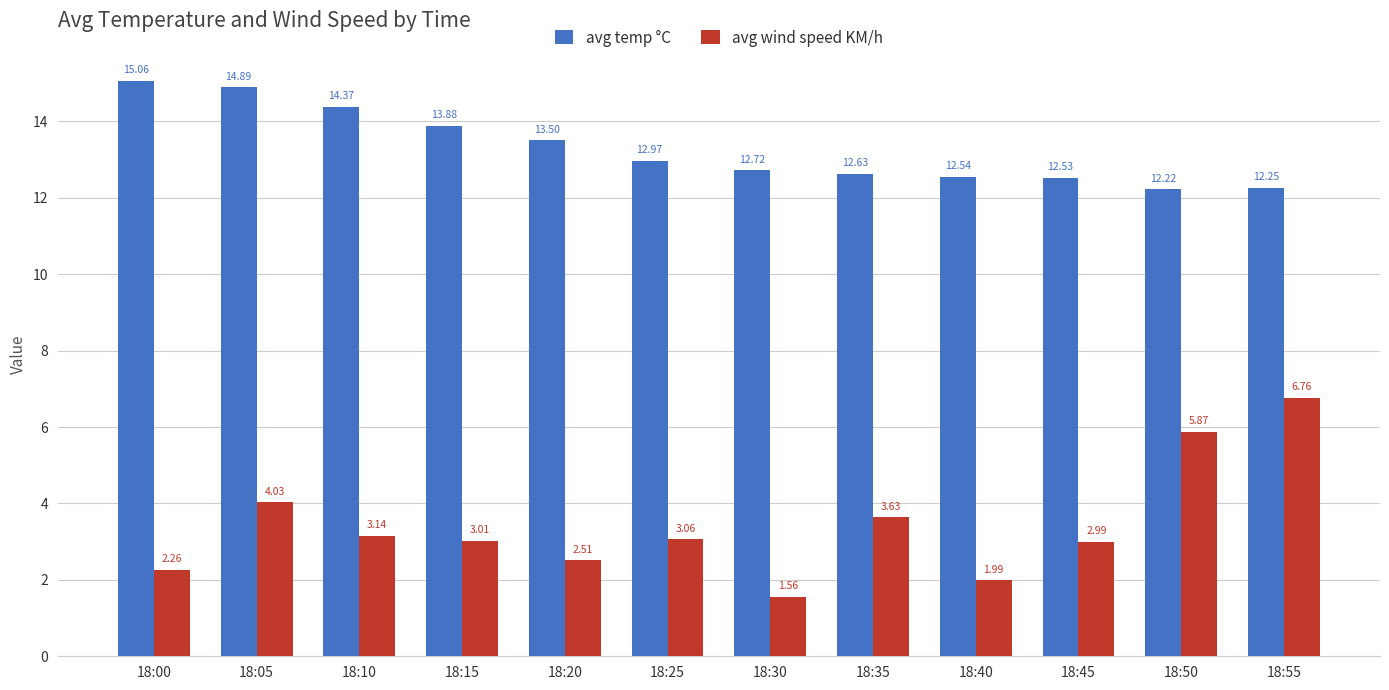

What is the value of the avg temp °C bar at the 1st from the left?

15.1